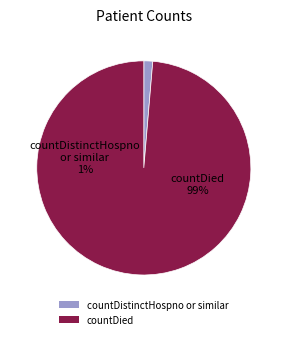

How much of the chart is everything except countDistinctHospno?

99.4%